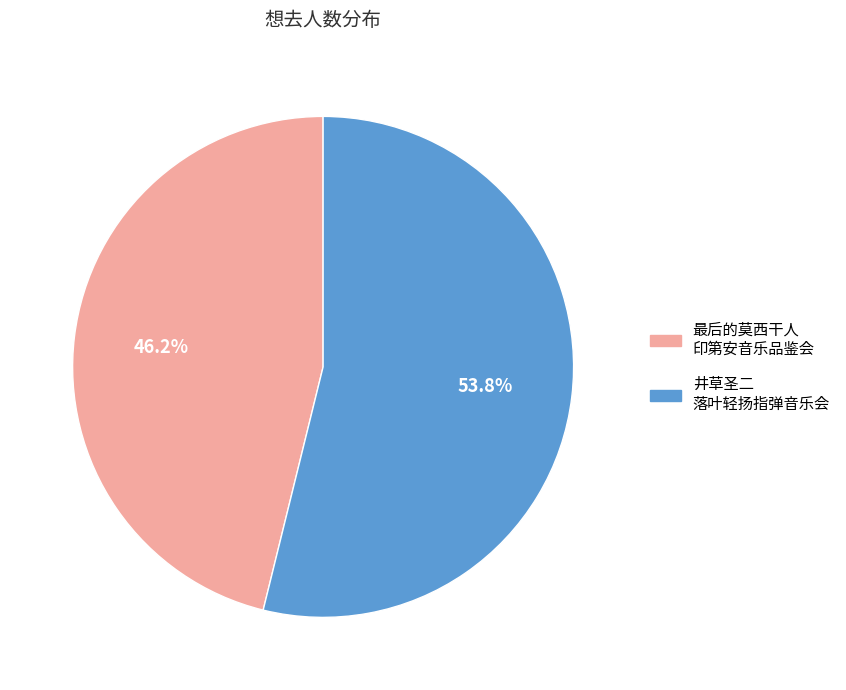

What is the ratio of the value at 最后的莫西干人 印第安音乐品鉴会 to the value at 井草圣二 落叶轻扬指弹音乐会?

0.9